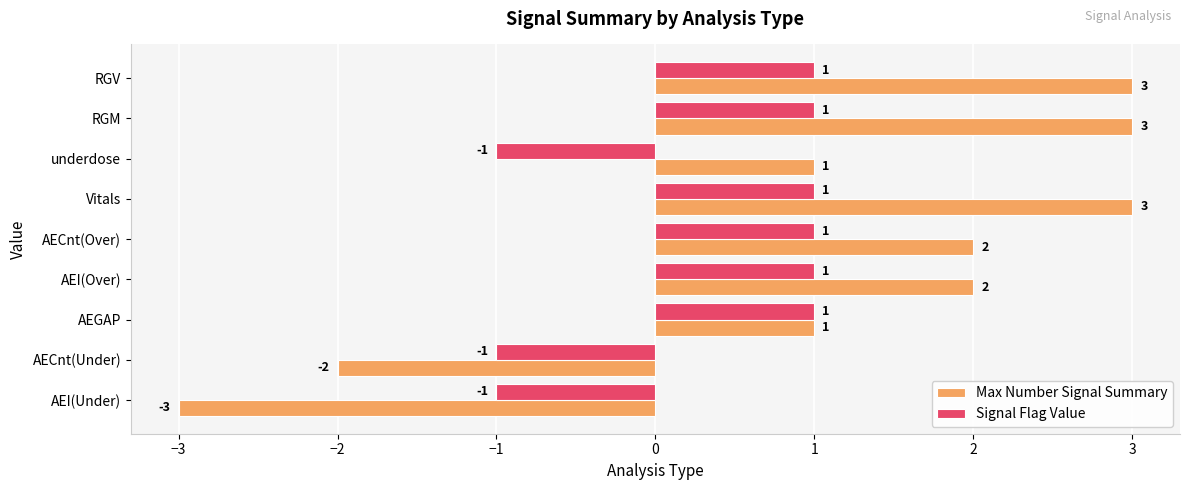

What are all the series names shown in the legend?

Max Number Signal Summary, Signal Flag Value